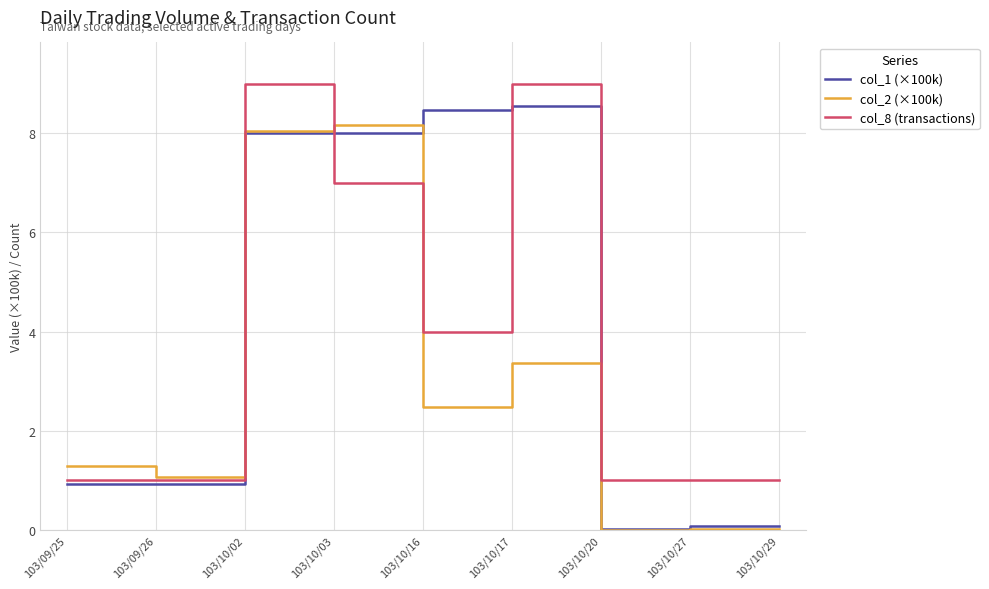

List the series in order of their peak value, lowest first.

col_2 (×100k), col_1 (×100k), col_8 (transactions)